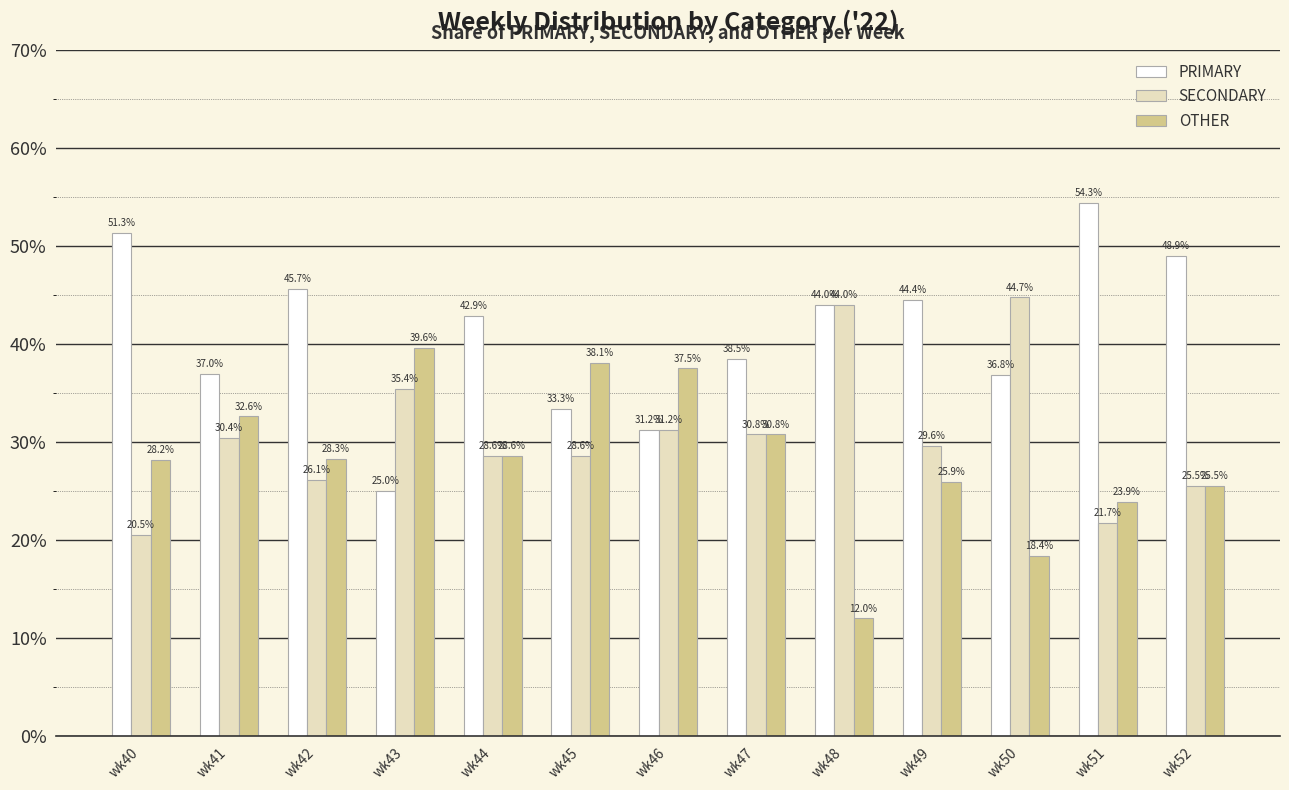

Is the value of SECONDARY at wk48 greater than the value of OTHER at wk51?

Yes